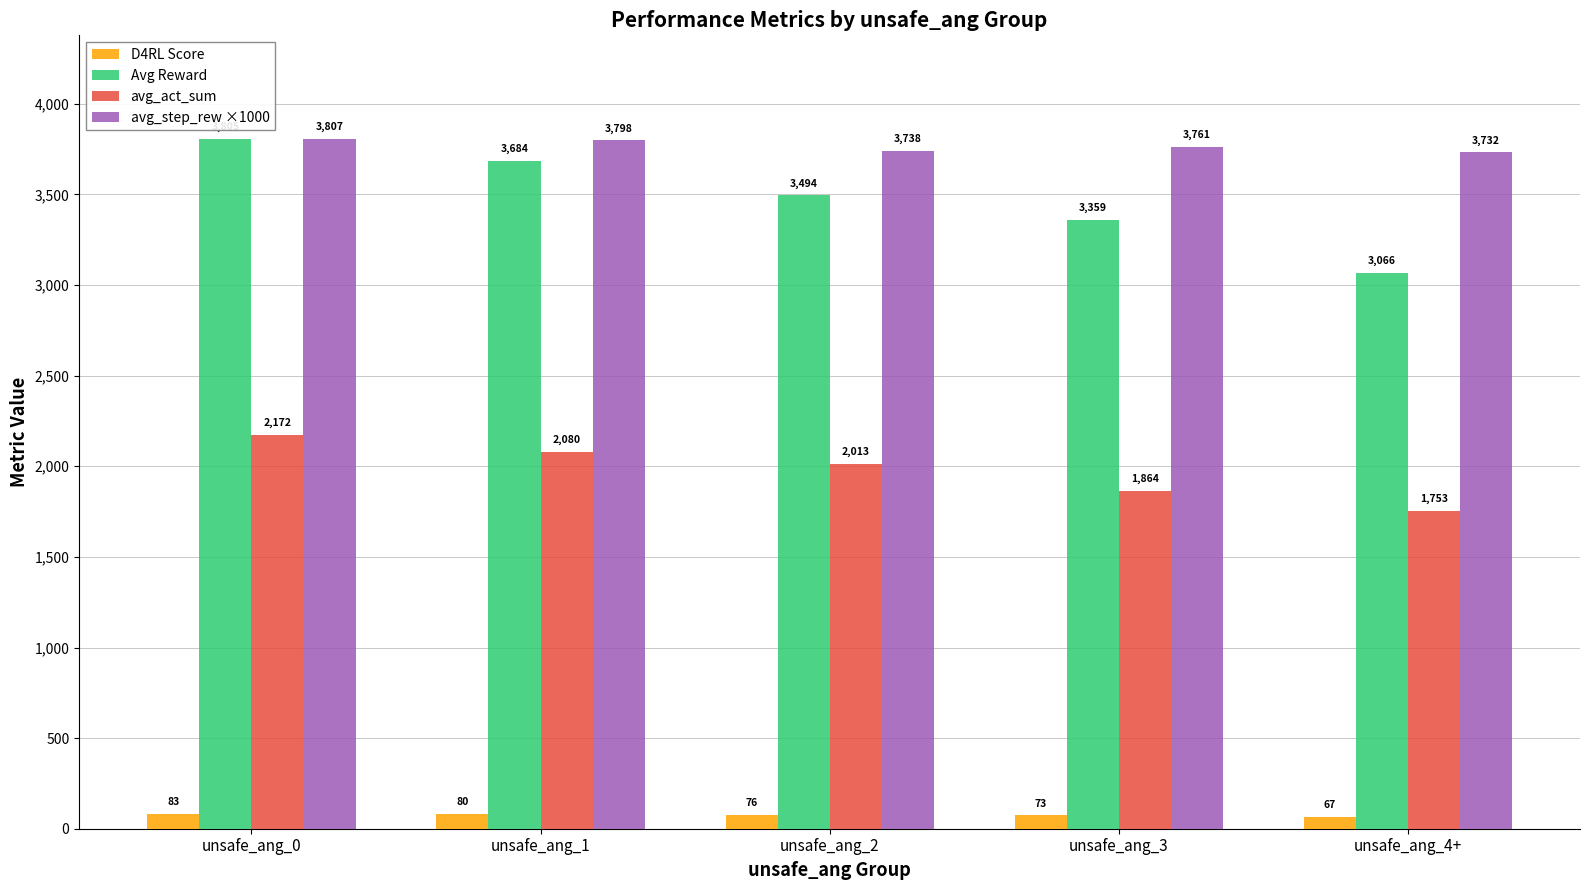

Is the value of avg_act_sum at unsafe_ang_3 greater than the value of Avg Reward at unsafe_ang_0?

No